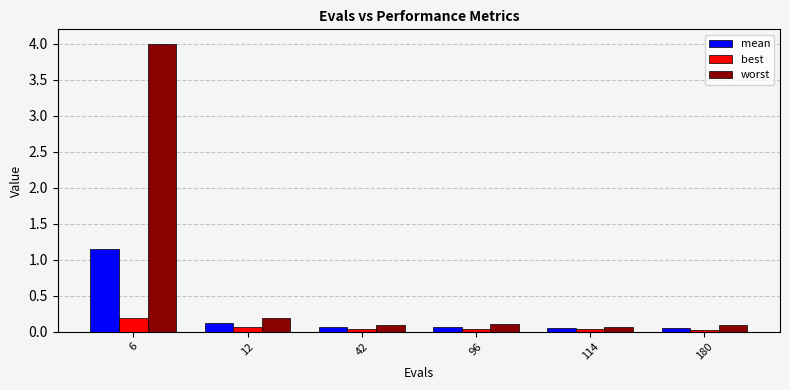

At which category is the sum across all series the highest?

6